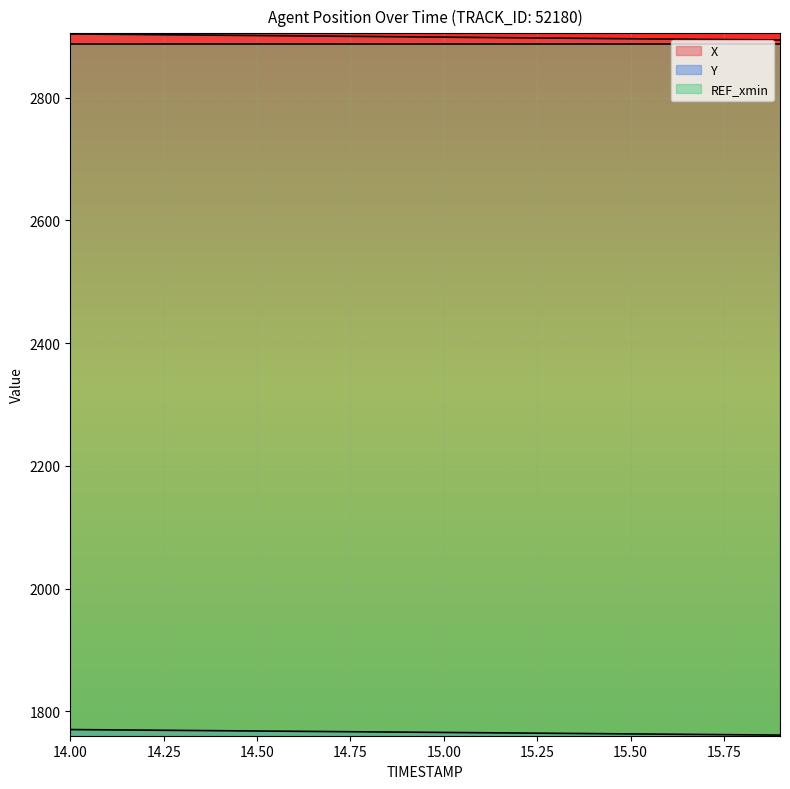

What is the difference between the maximum and minimum values in the X series?

9.8